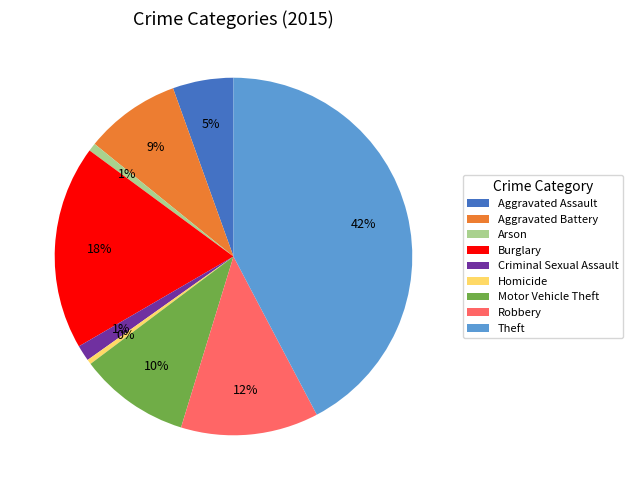

What percentage is the Robbery slice, to the nearest percent?

12%